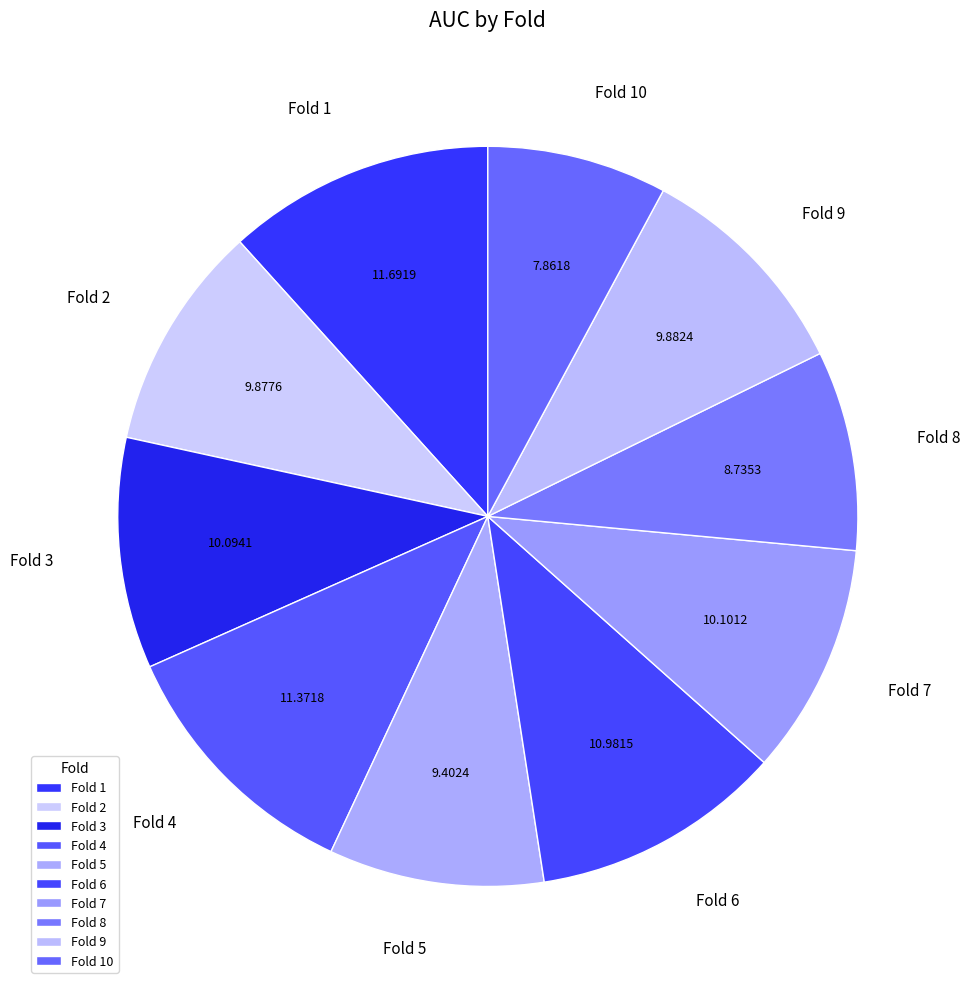

Is there any slice that represents more than half of the pie?

No